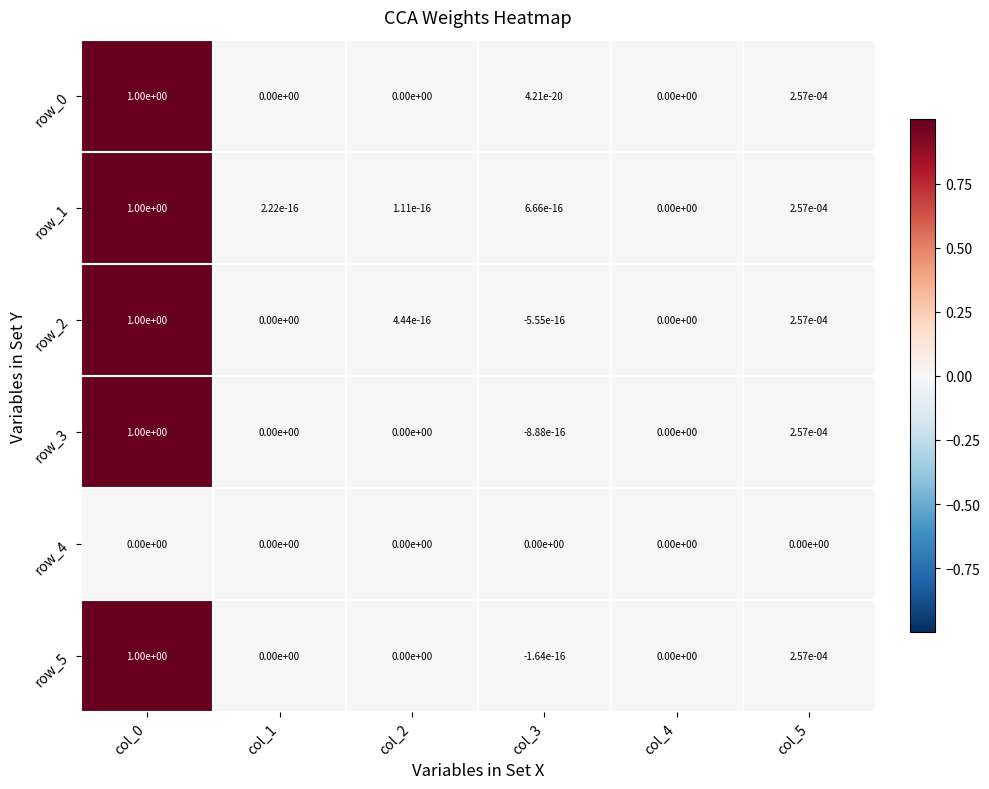

Is the value of row_3 at col_0 greater than the value of row_2 at col_3?

Yes